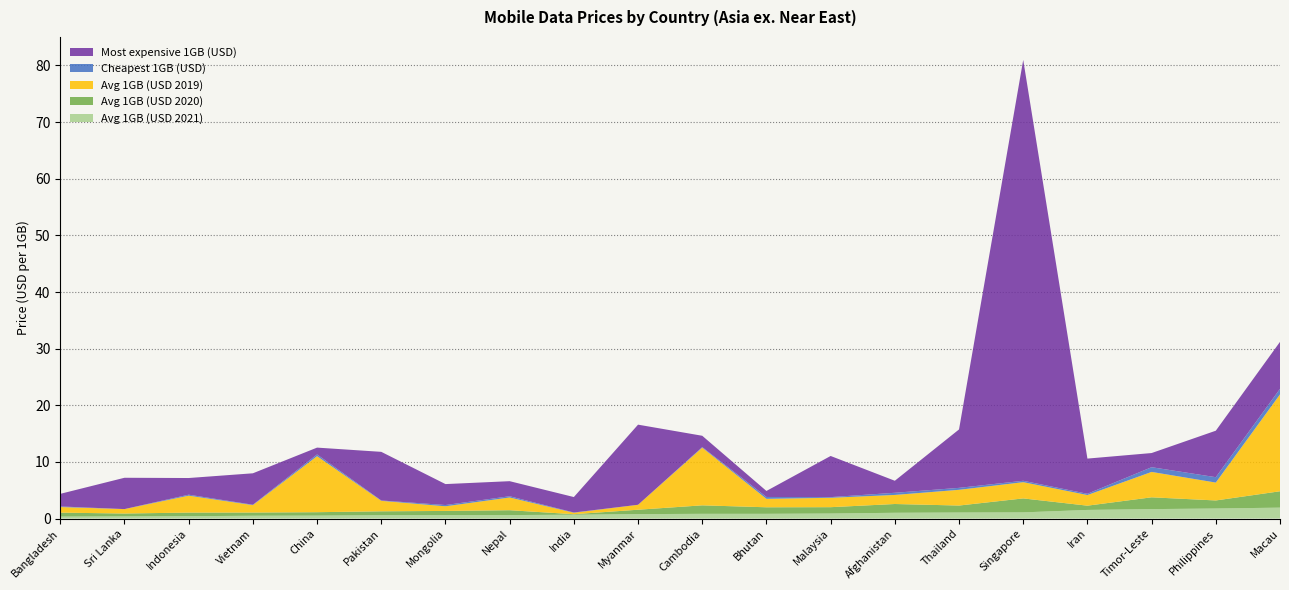

Reading right to left, extract all data points from this chart.

Avg 1GB (USD 2021): 1.9	1.8	1.7	1.5	1.1	1.1	1.0	0.9	0.8	0.8	0.8	0.7	0.6	0.6	0.6	0.5	0.5	0.4	0.4	0.3
Avg 1GB (USD 2020): 2.9	1.4	2.1	0.8	2.5	1.2	1.6	1.1	1.2	1.5	0.8	0.1	0.9	0.7	0.7	0.6	0.6	0.6	0.5	0.7
Avg 1GB (USD 2019): 17.1	3.2	4.5	1.9	2.9	2.8	1.6	1.7	1.5	10.2	0.9	0.3	2.2	0.8	1.9	9.9	1.3	3.0	0.8	1.0
Cheapest 1GB (USD): 1.0	1.0	0.8	0.2	0.2	0.3	0.4	0.1	0.3	0.1	0.0	0.0	0.2	0.2	0.1	0.3	0.1	0.2	0.0	0.1
Most expensive 1GB (USD): 8.3	8.2	2.5	6.2	74.3	10.3	2.1	7.3	1.1	2.0	14.1	2.7	2.7	3.7	8.6	1.2	5.5	2.9	5.5	2.2